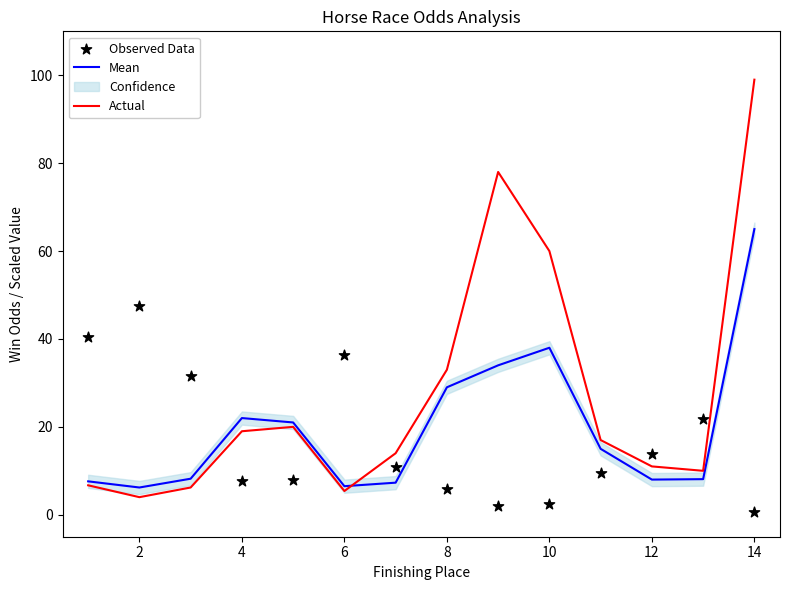

At how many categories does at least one series exceed 46?

4